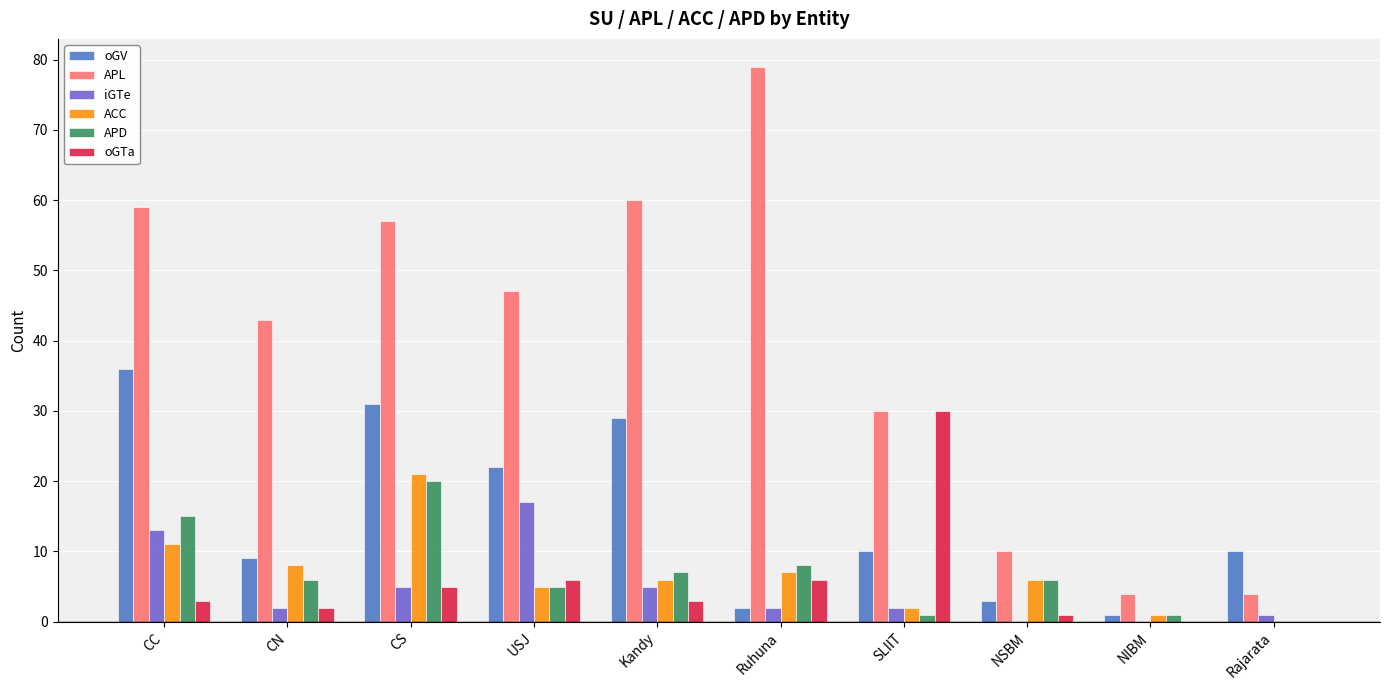

Which series has the largest total across all categories?

APL